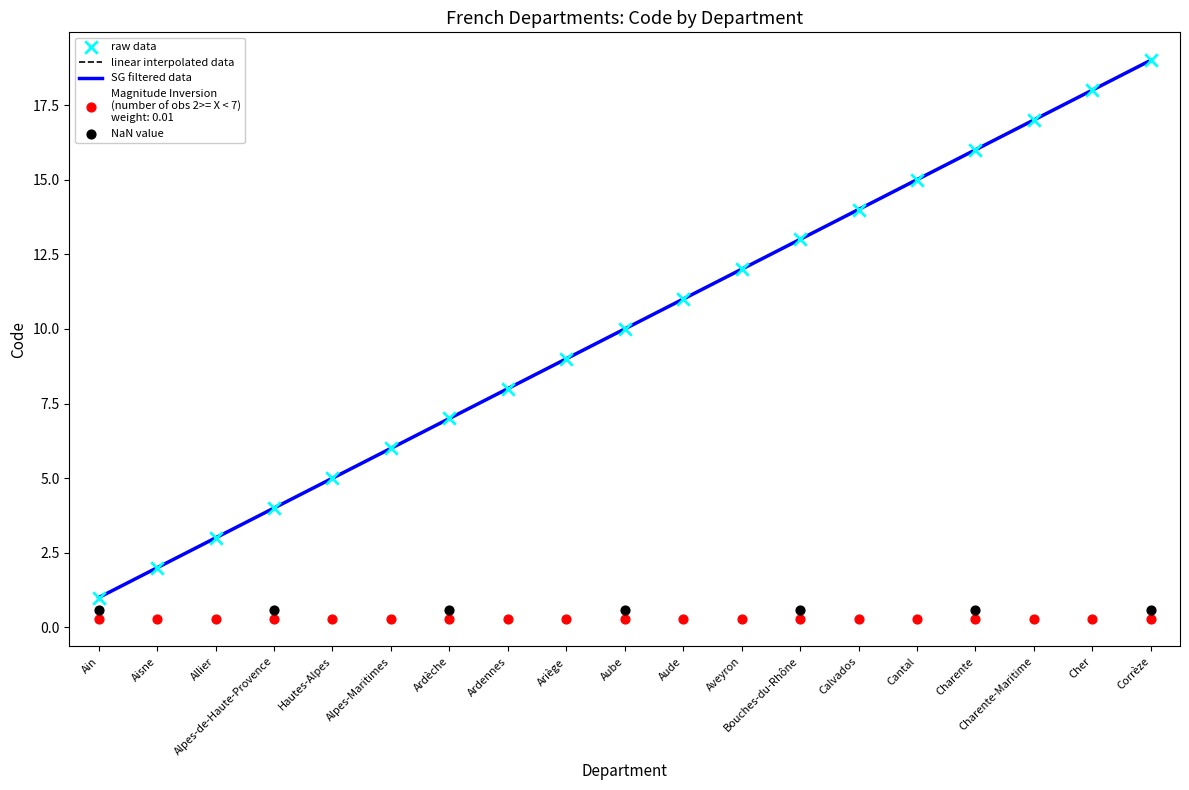

What is the change in value from Ardennes to Ariège?

+1